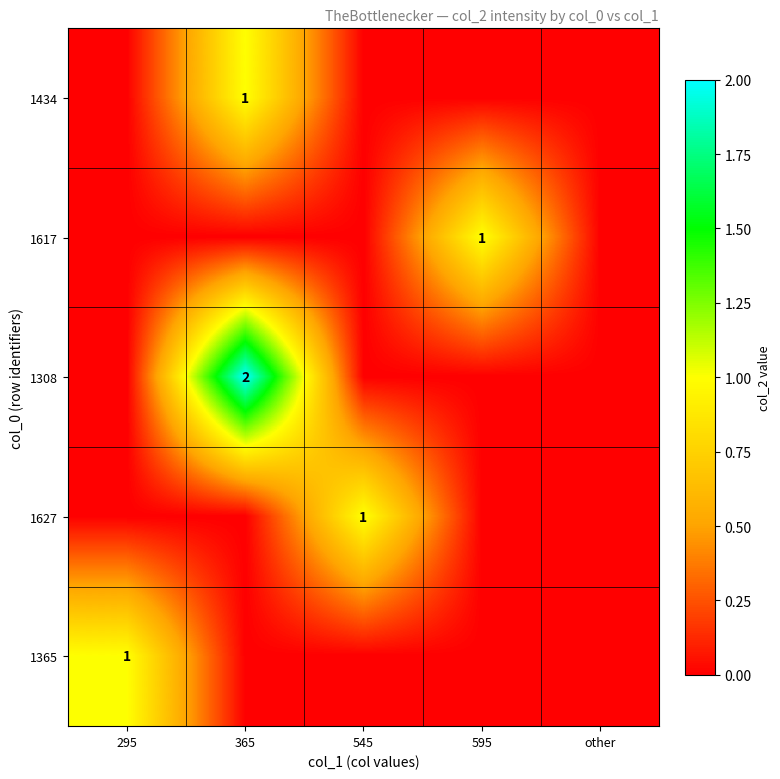

What is the difference between the maximum and second lowest values in the 1365 series?

1